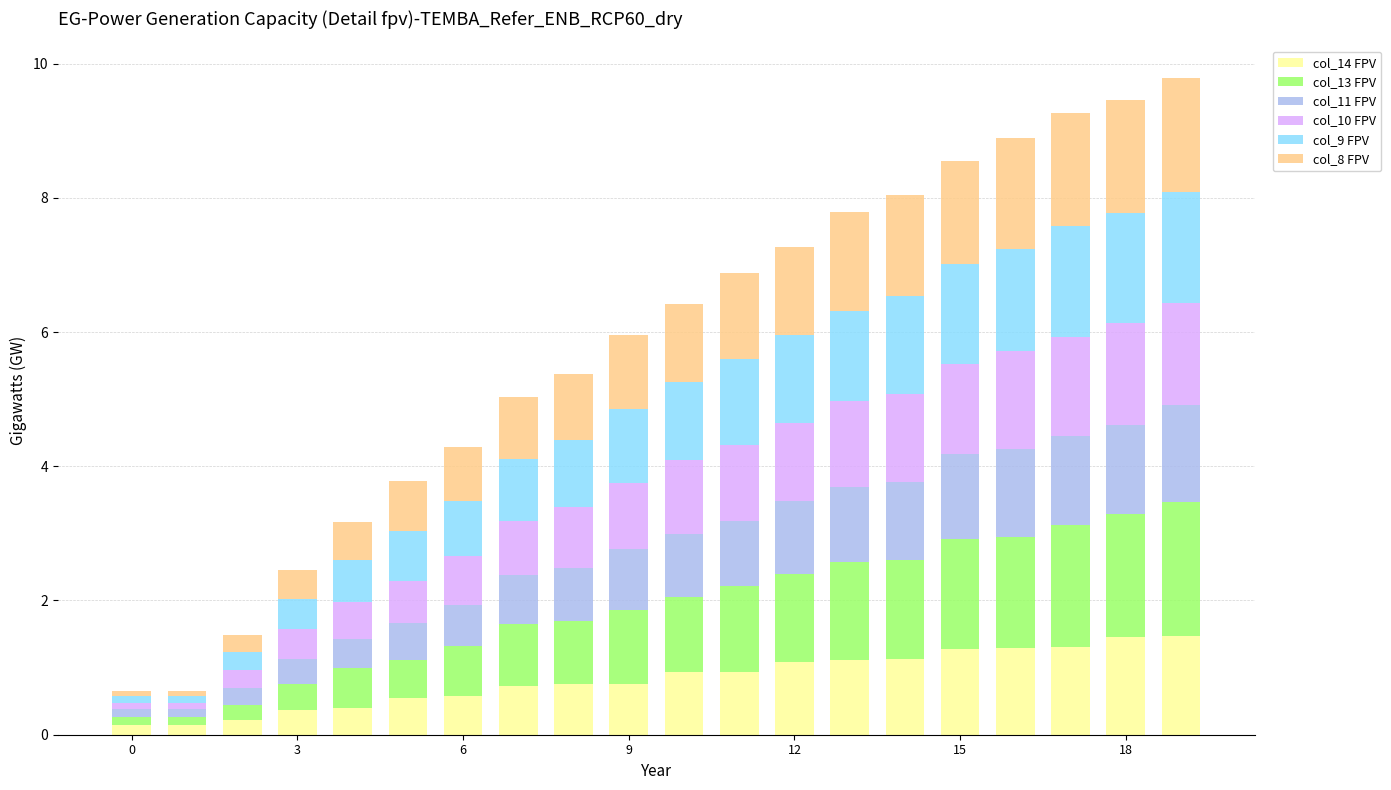

What is the highest value of the col_14 FPV series?

1.5